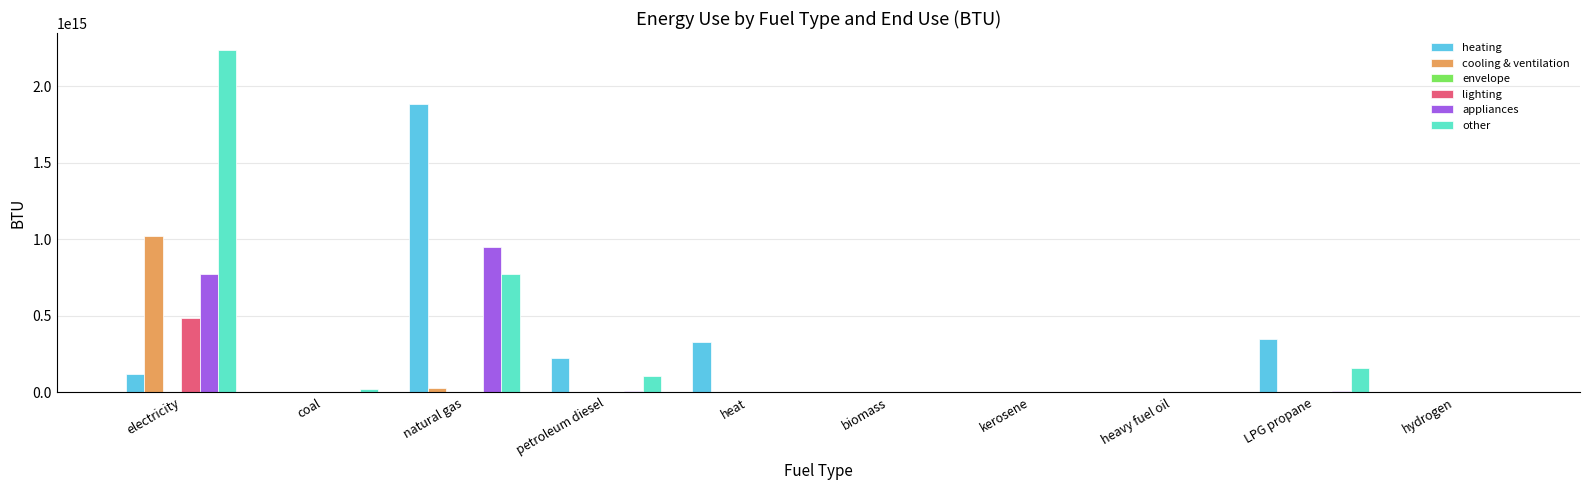

The cooling & ventilation series shows 1023326000000000 at electricity. True or false?

True